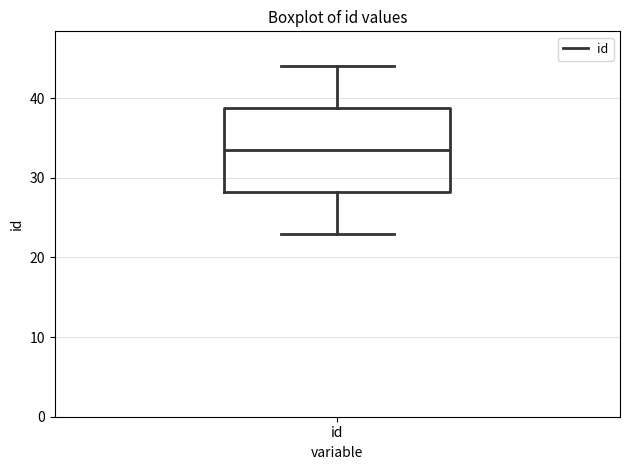

Transcribe this box plot: give where the median line is, the range the box spans, and where the two whiskers end, as read against the y-axis. The values are not printed on the chart, so give them approximately, as read against the axis.

median 34, box 28 to 39, whiskers 23 to 44